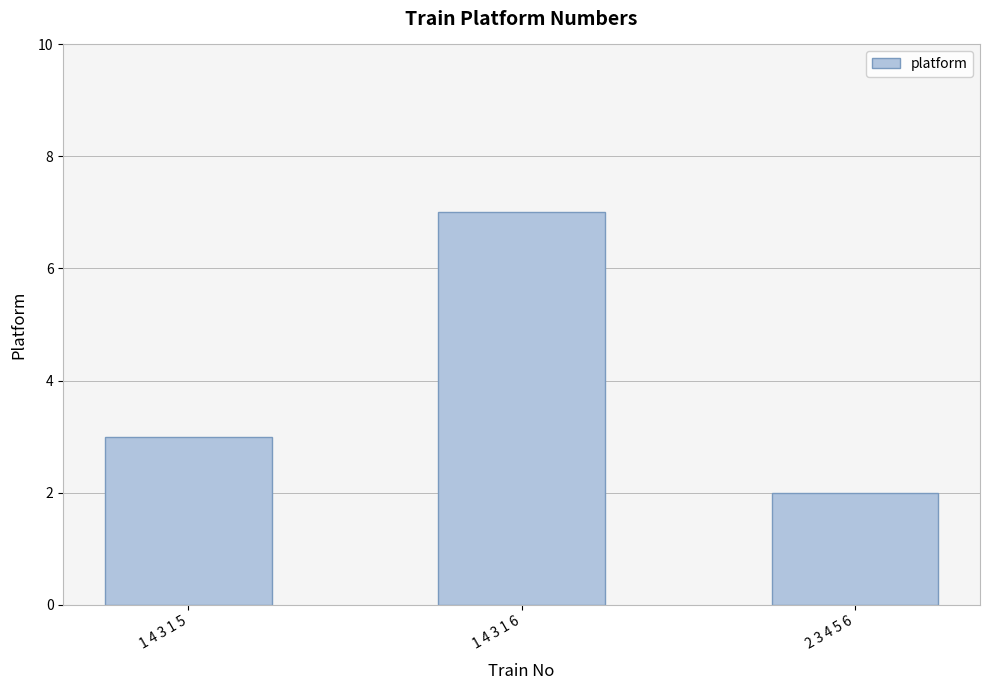

What is the greatest value displayed?

7